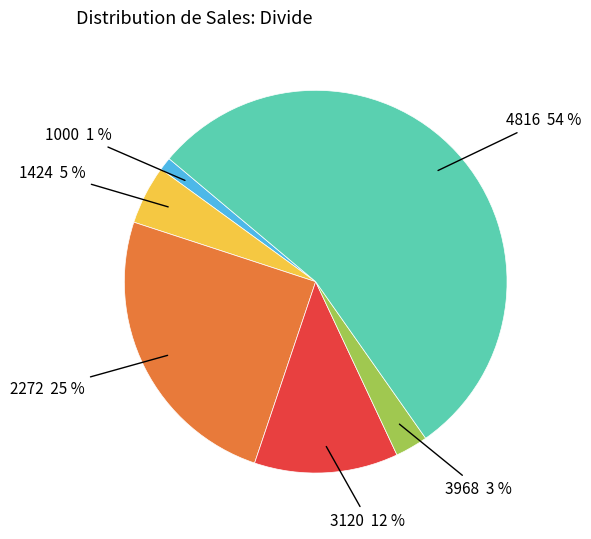

To the nearest percent, what is the average slice percentage?

17%